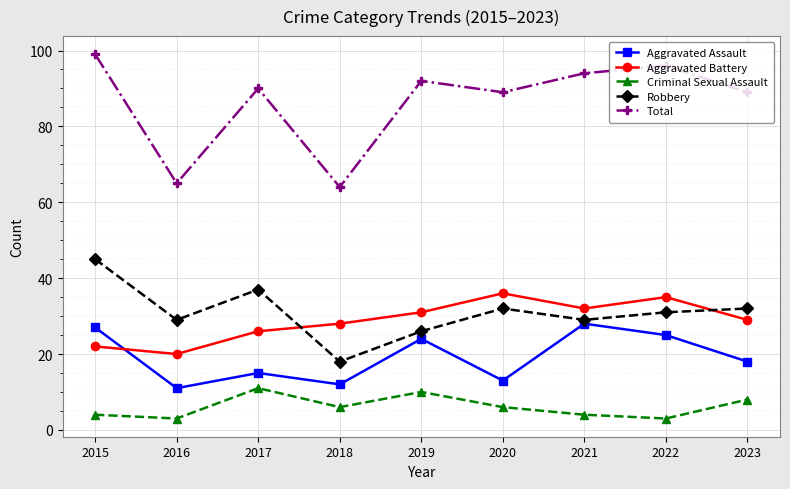

Is the value of Total at 2020 greater than the value of Aggravated Assault at 2017?

Yes